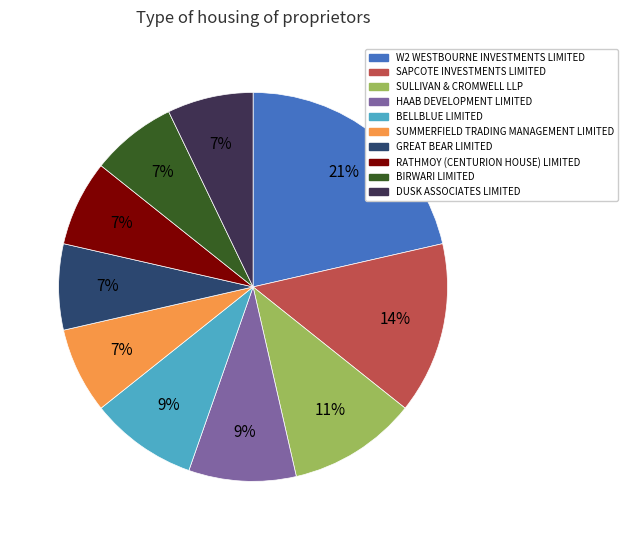

To the nearest percent, what is the average slice percentage?

10%